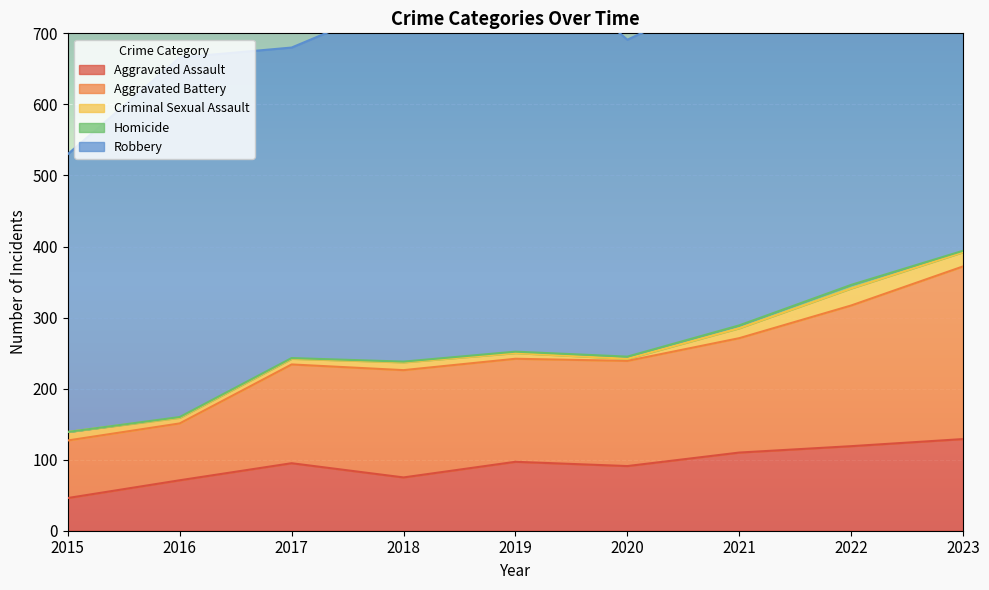

True or false: Aggravated Battery and Criminal Sexual Assault cross at least once.

False